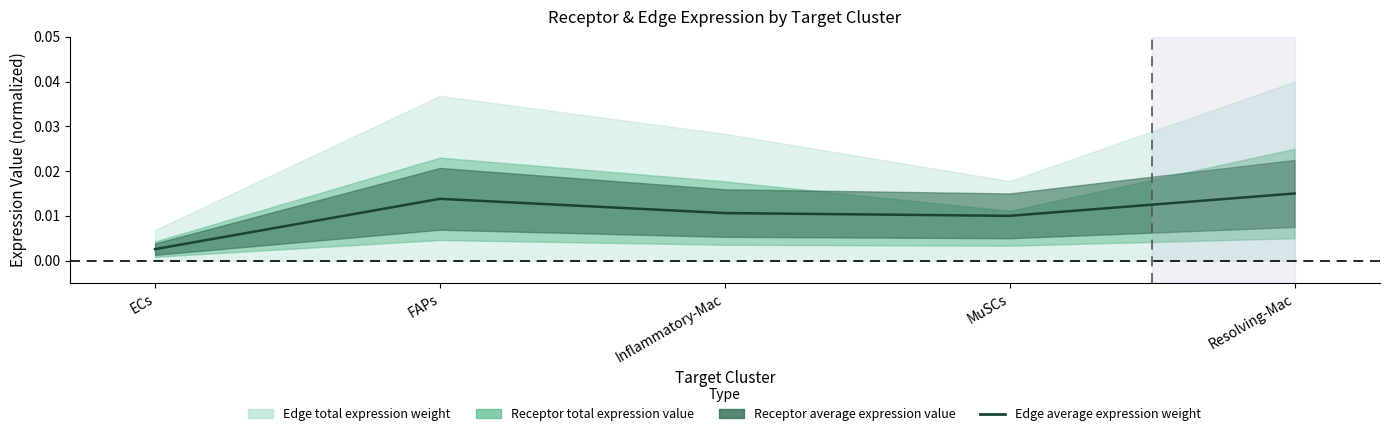

Between Resolving-Mac and ECs, which is larger?

Resolving-Mac